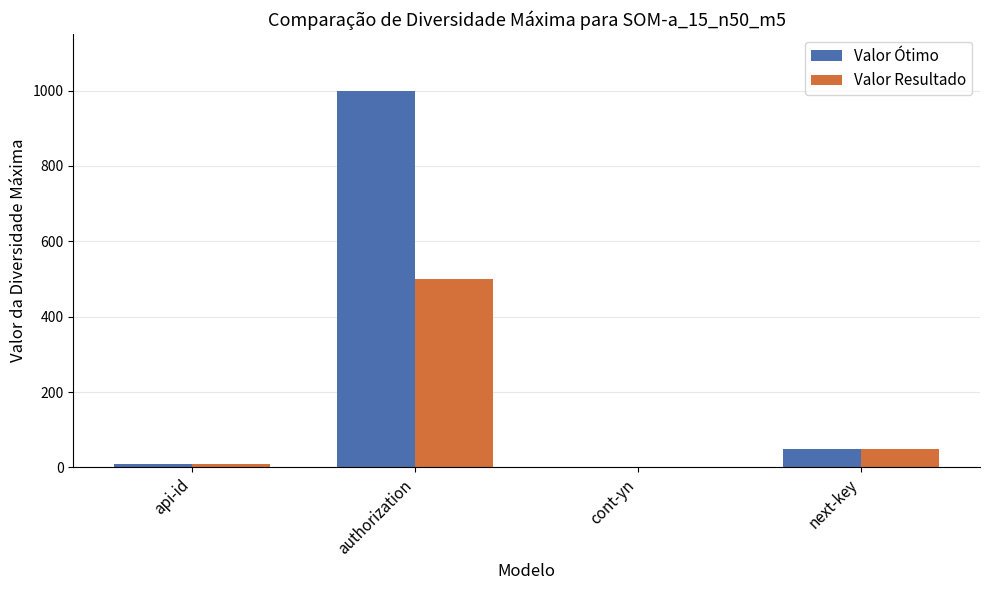

The value of Valor Resultado at authorization is 890. True or false?

False